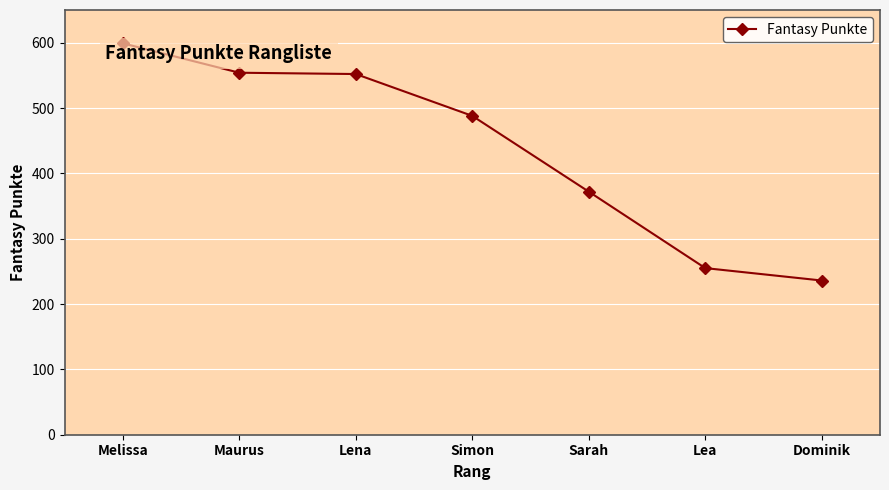

What is the greatest value displayed?

599